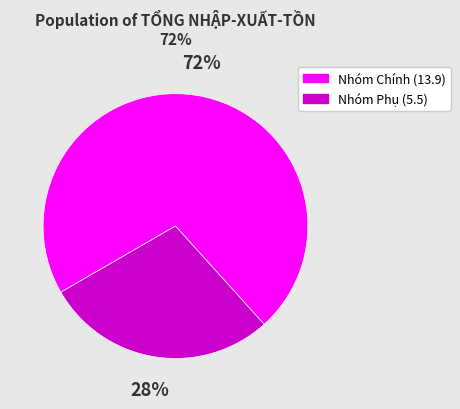

Is there any slice that represents more than half of the pie?

Yes